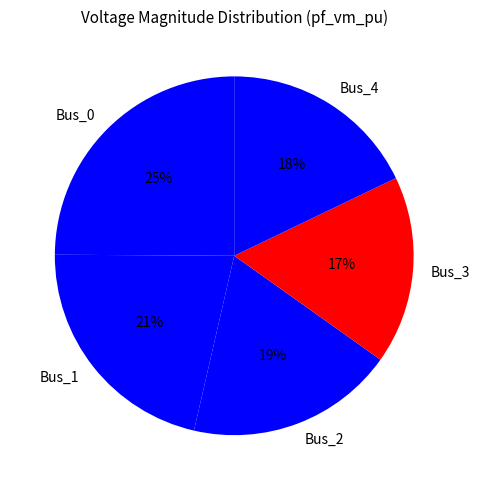

Which slice is the smallest?

Bus_3